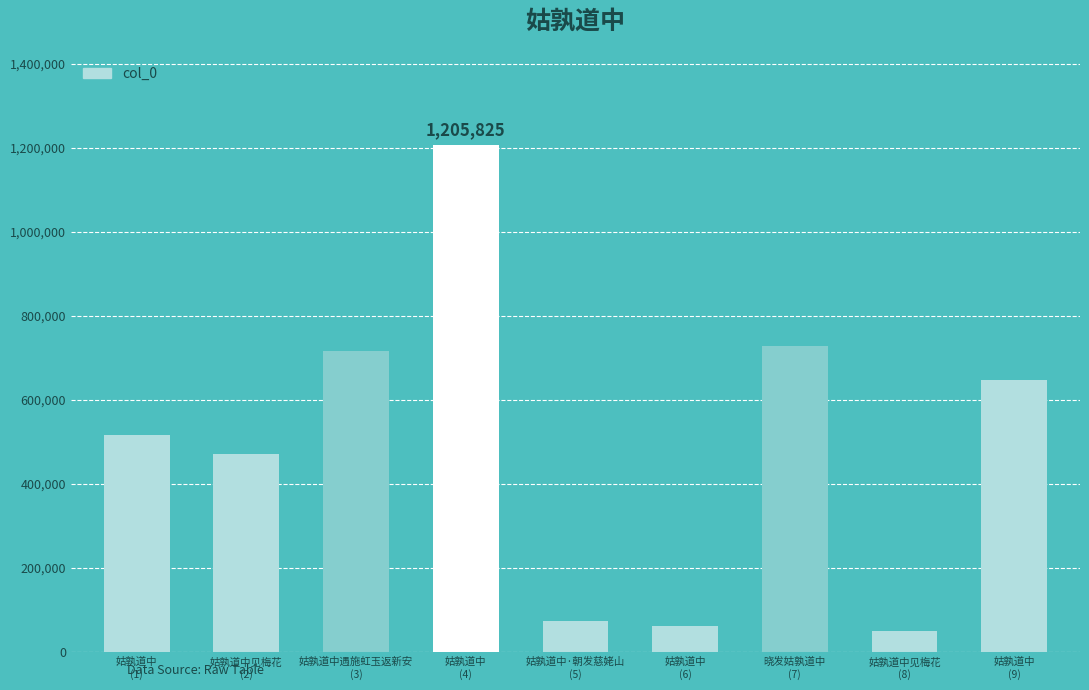

How many categories are shown in the chart?

9